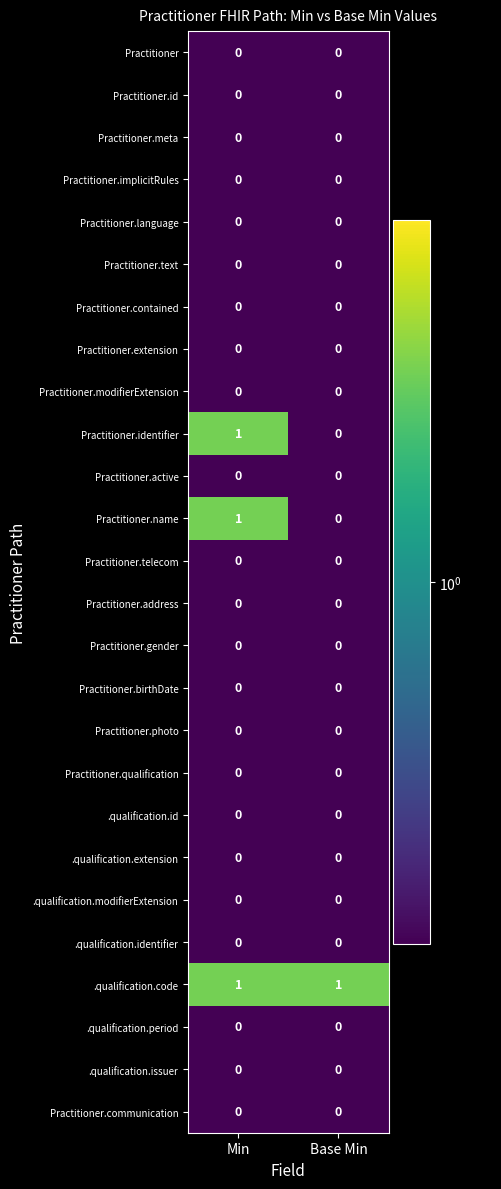

At which category is the sum across all series the highest?

Min